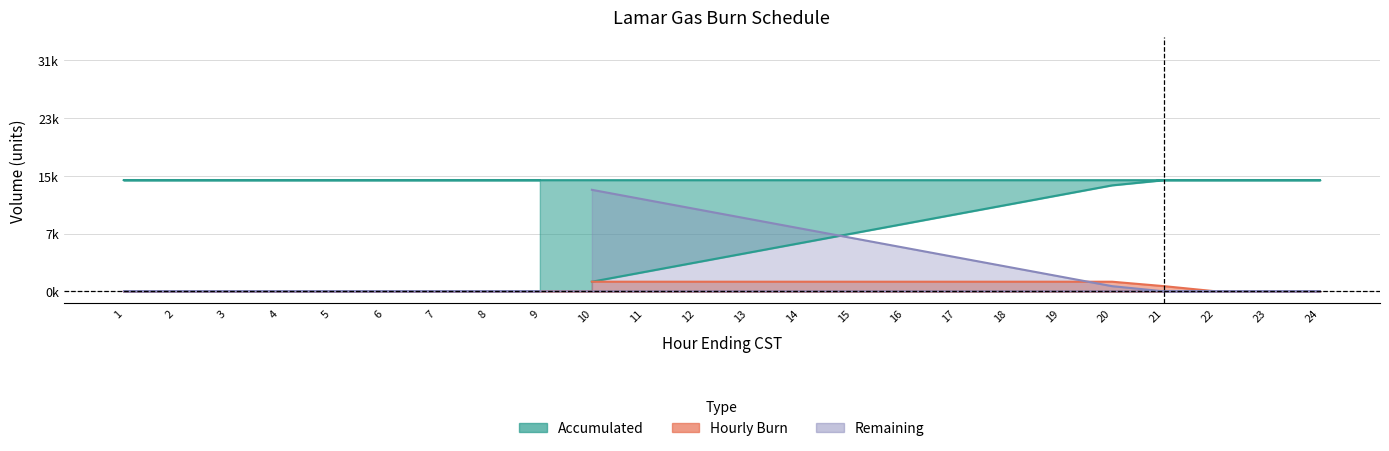

What is the difference between the Accumulated values at 5 and 10?

0.4